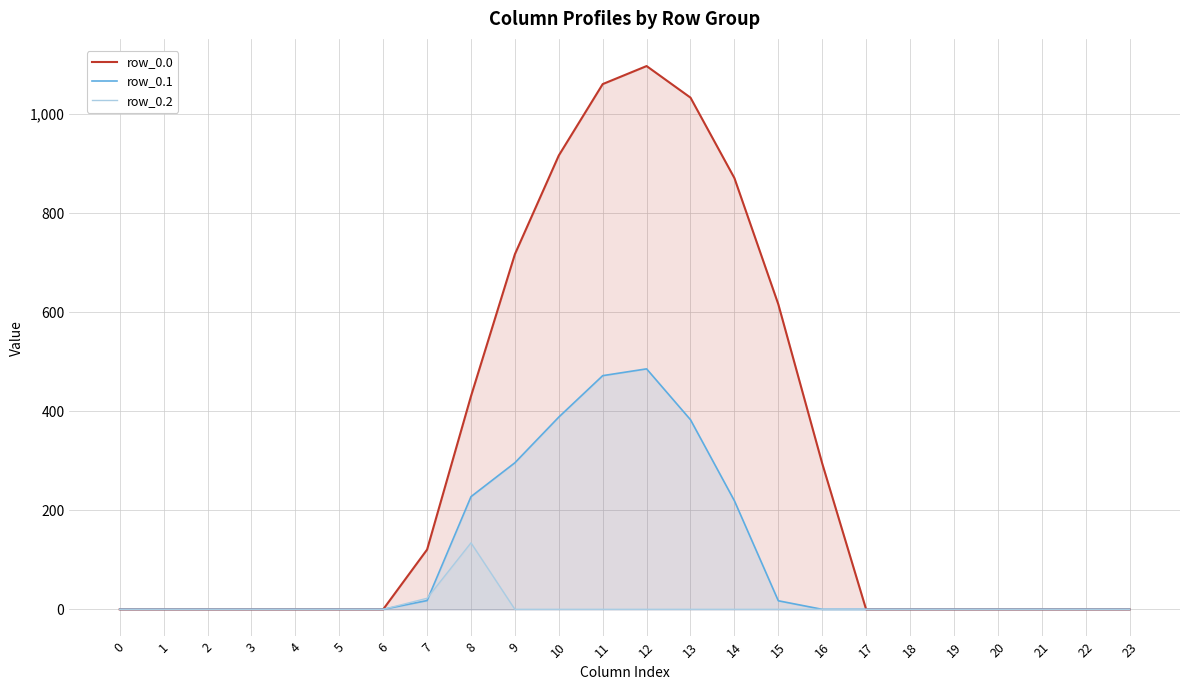

Rank the categories by row_0.2 value from highest to lowest.

8, 7, 0, 1, 2, 3, 4, 5, 6, 9, 10, 11, 12, 13, 14, 15, 16, 17, 18, 19, 20, 21, 22, 23